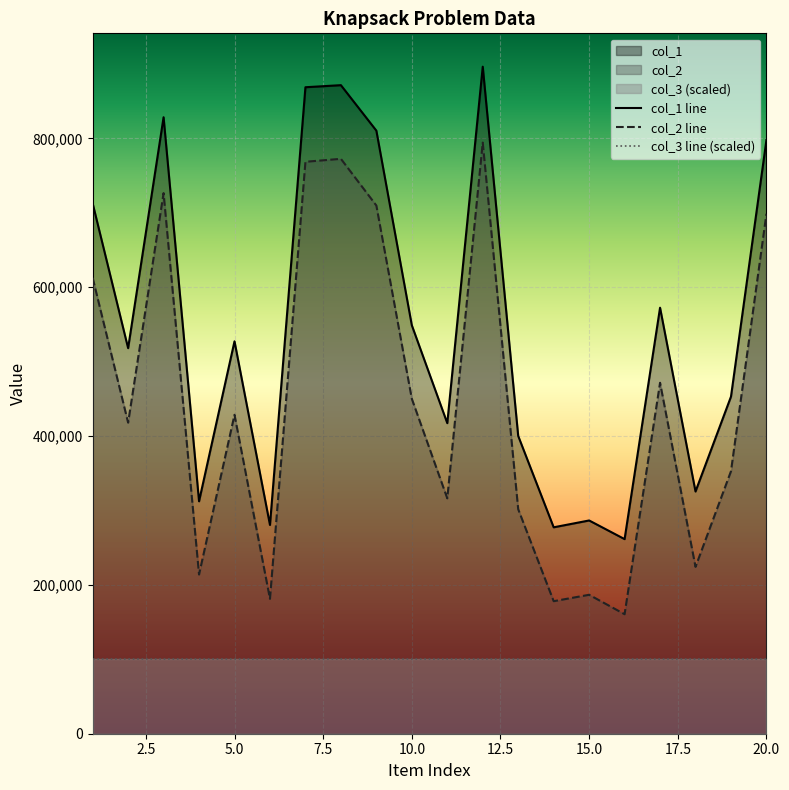

What is the value of the col_1 point at the 18th from the left?

325458